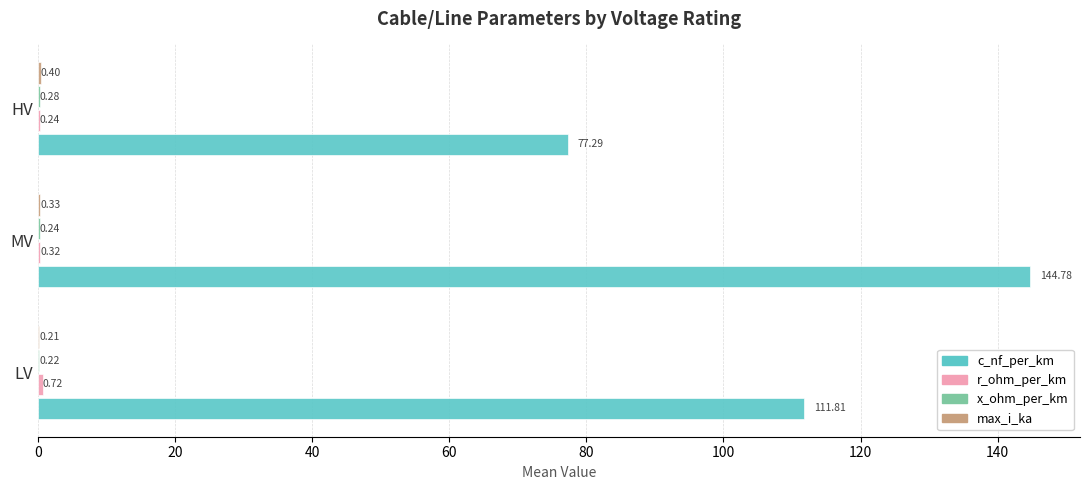

What is the total value across all series at LV?

113.0